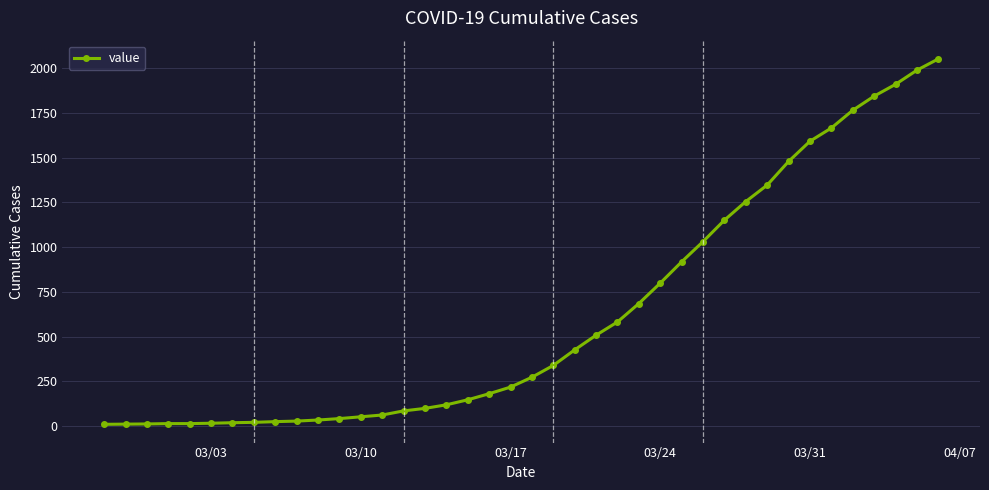

What is the greatest value displayed?

2052